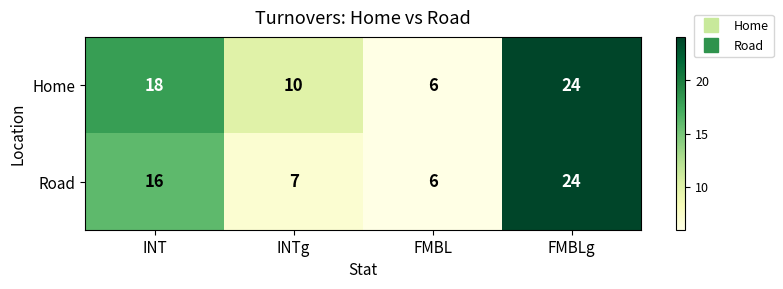

List the series in order of their overall mean, lowest first.

Road, Home